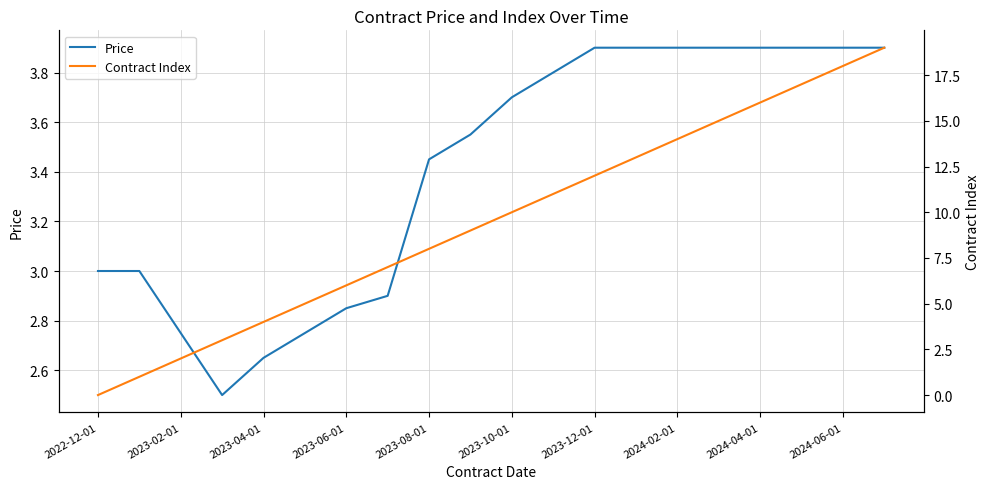

What is the minimum value for Price?

2.5